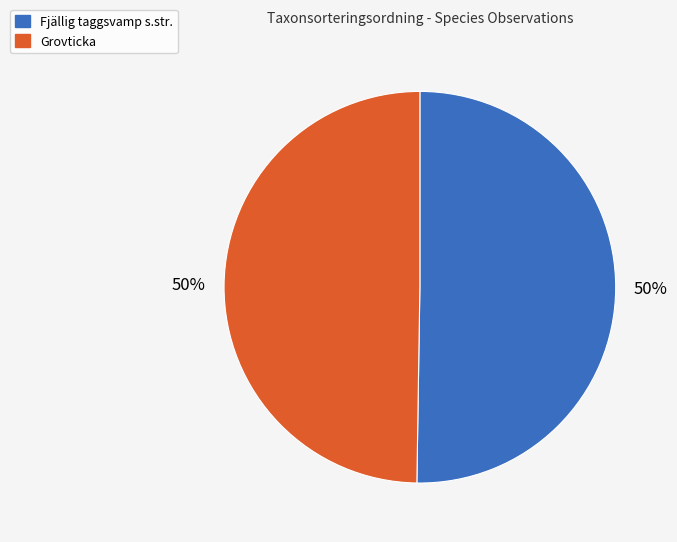

To the nearest percent, what percentage of the pie is Grovticka?

50%